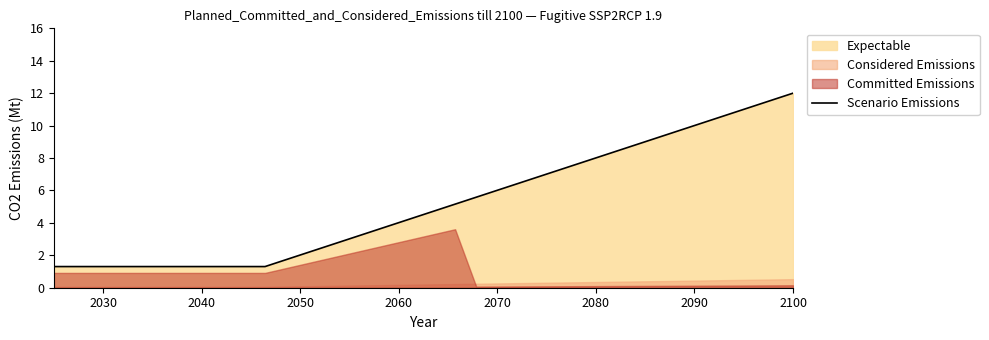

How many data points does each series have?

36